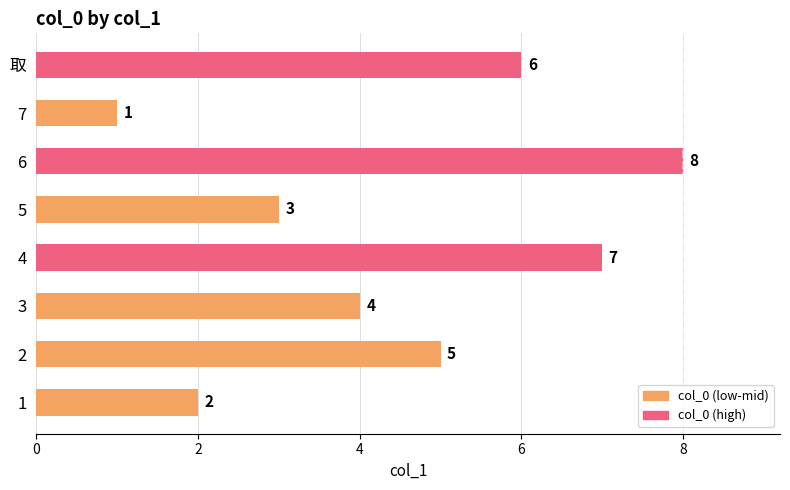

Does the chart contain stacked bars?

No